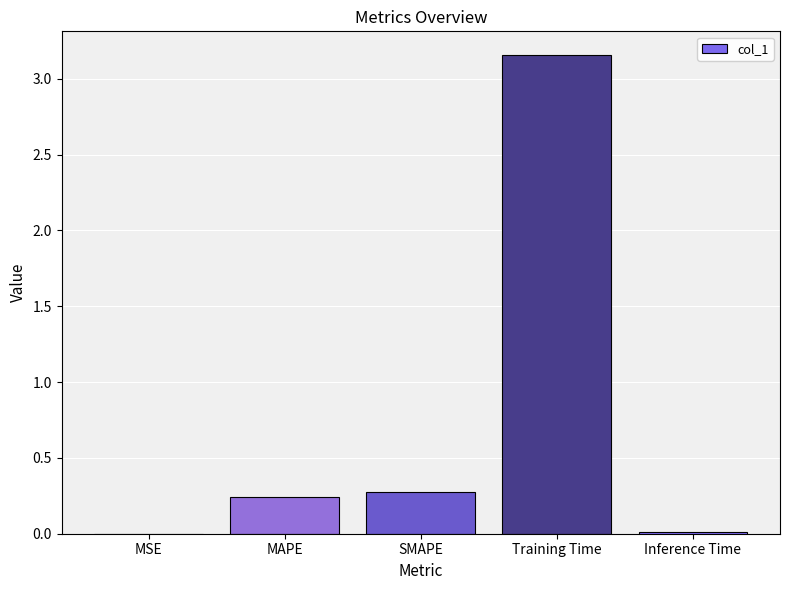

Which label corresponds to the largest value in the chart?

Training Time